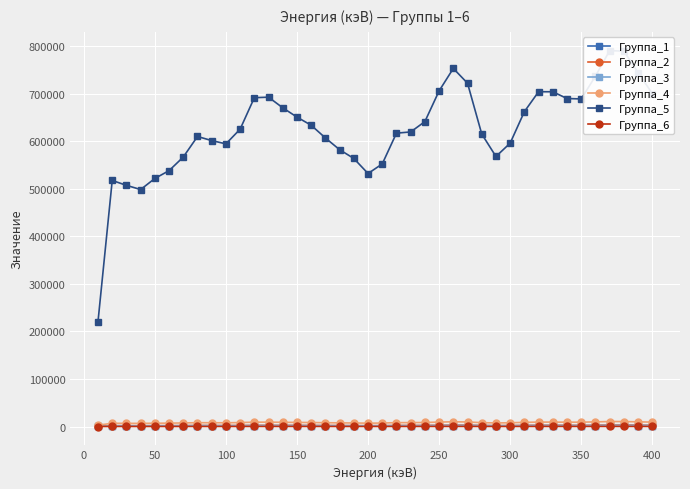

True or false: Группа_5 and Группа_6 intersect in this chart.

False